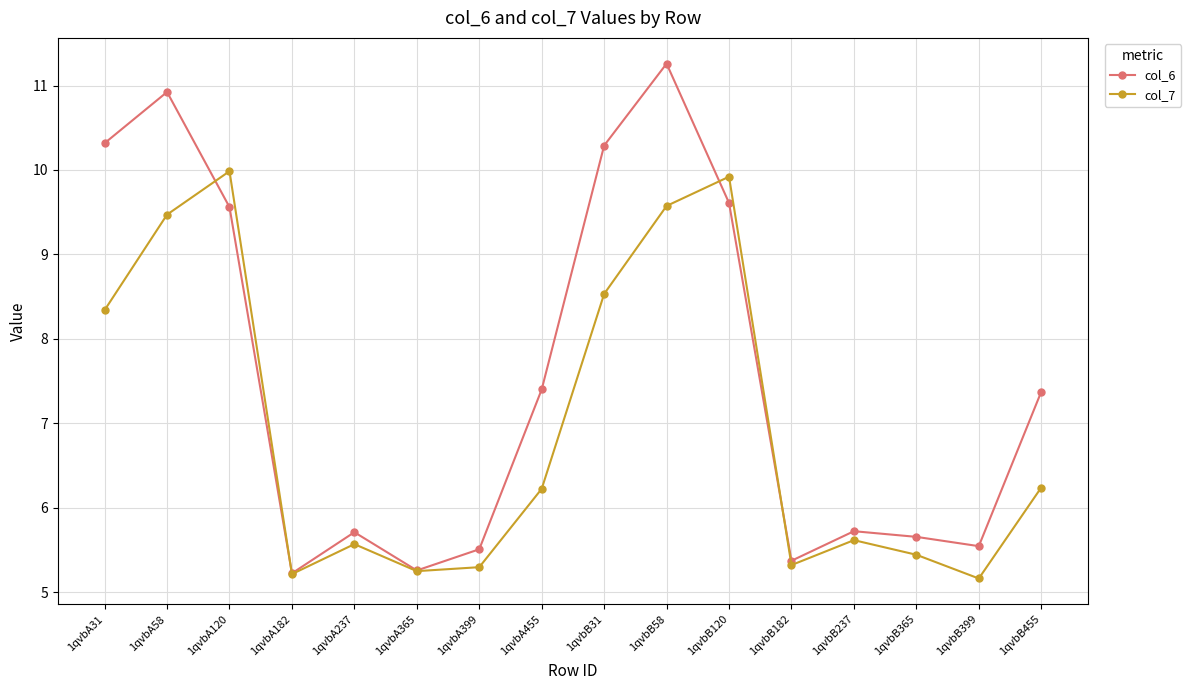

Where is the first local maximum for col_6?

1qvbA58